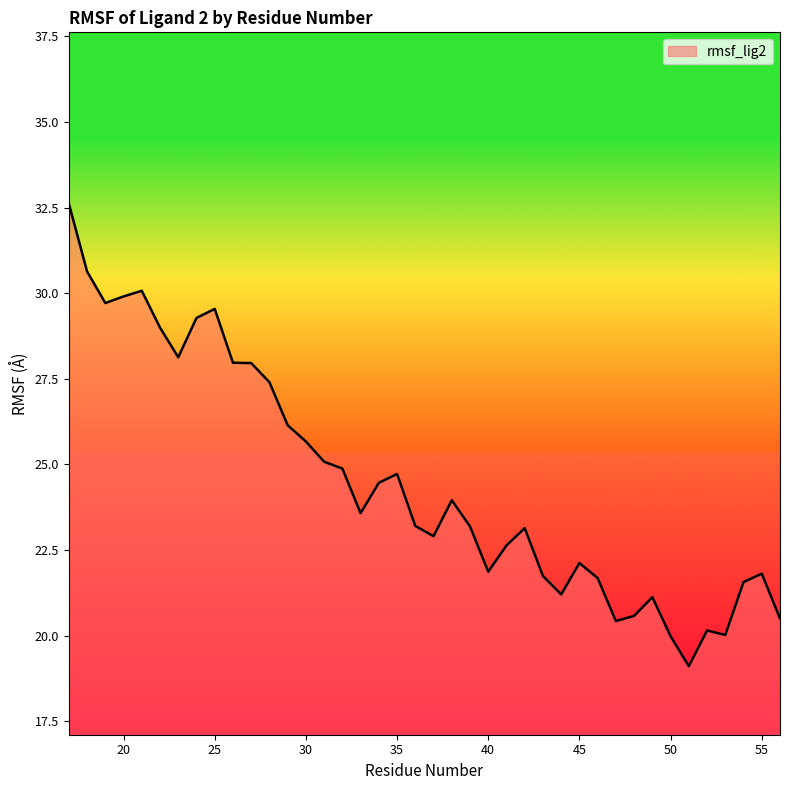

What is the minimum value shown in the chart?

19.1